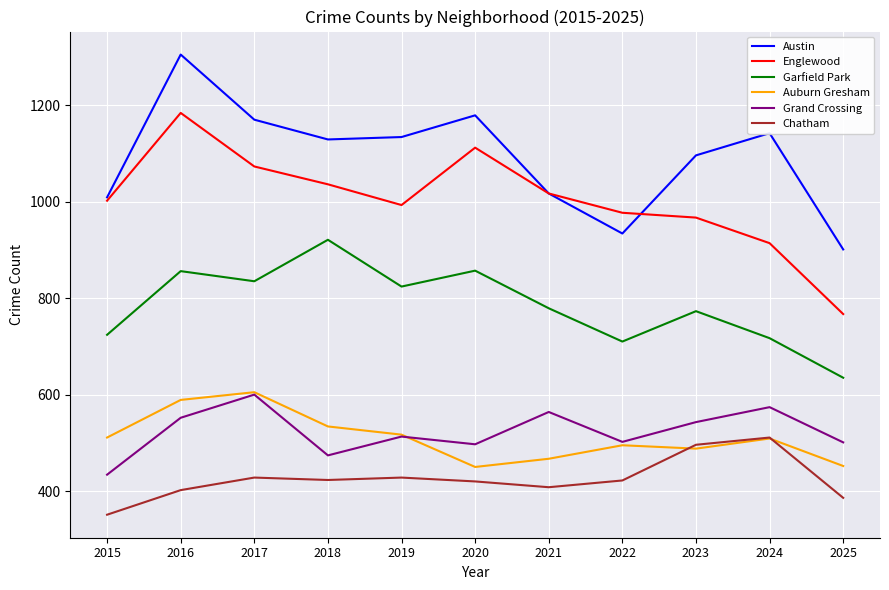

What is the highest value of the Garfield Park series?

921